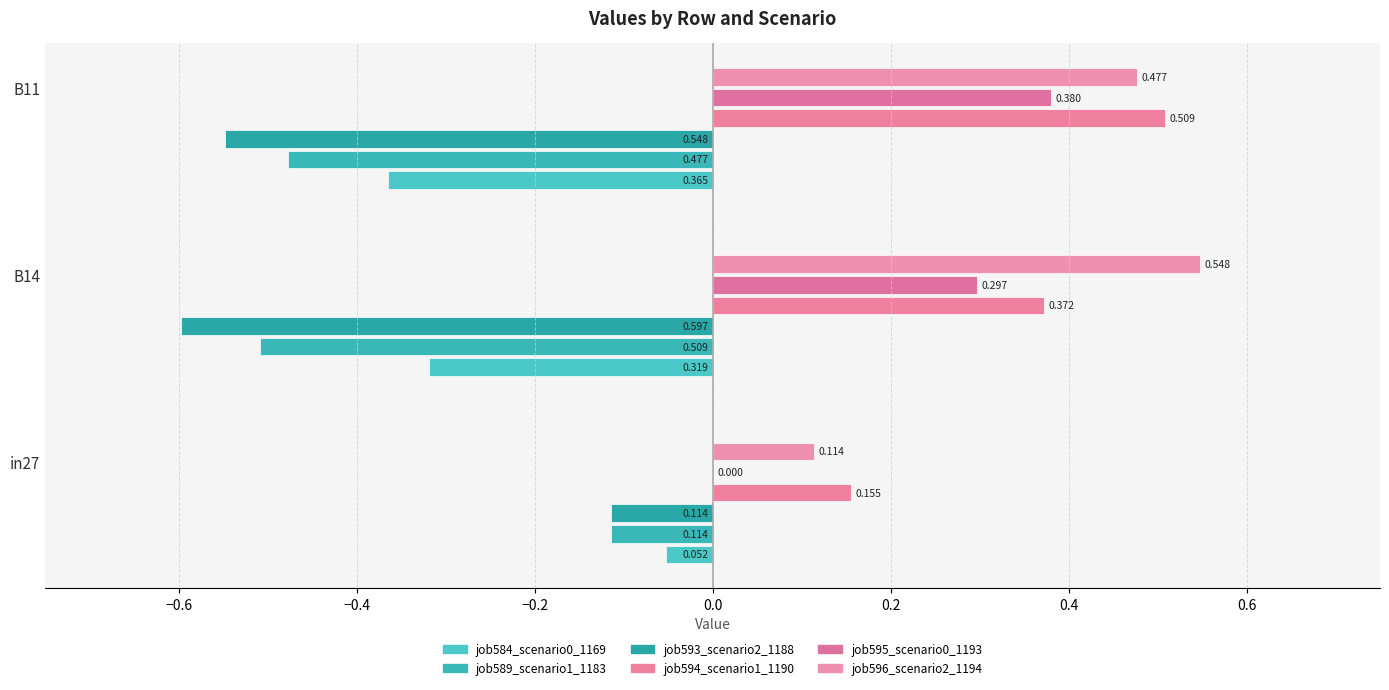

List the series in order of their peak value, lowest first.

job589_scenario1_1183, job593_scenario2_1188, job584_scenario0_1169, job595_scenario0_1193, job594_scenario1_1190, job596_scenario2_1194